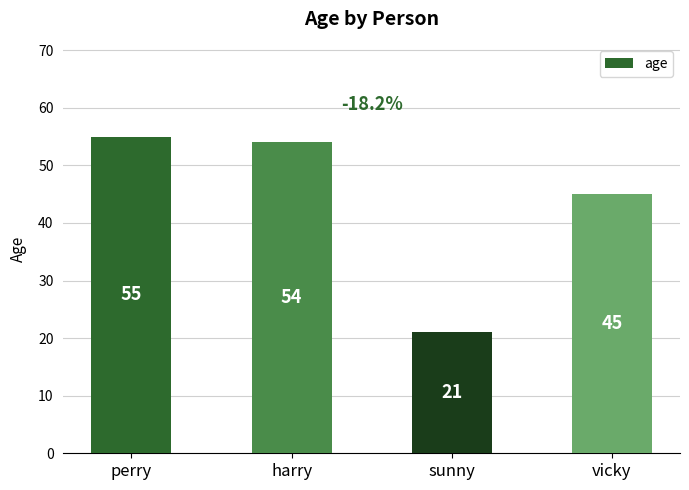

Is it true that the value at harry is 80?

False